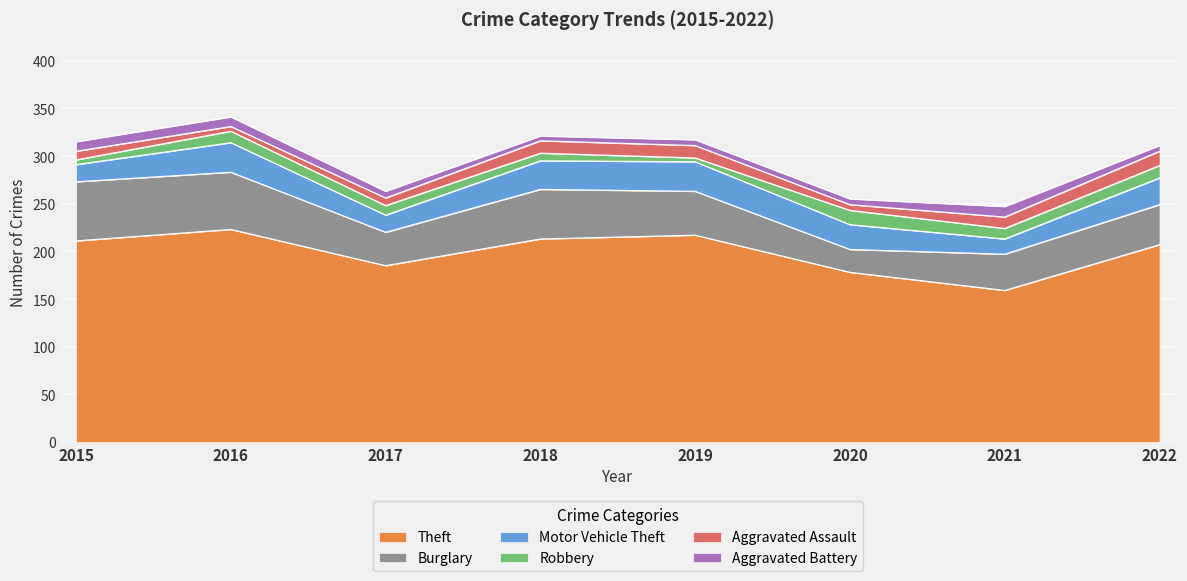

How many lines are shown in the chart?

6